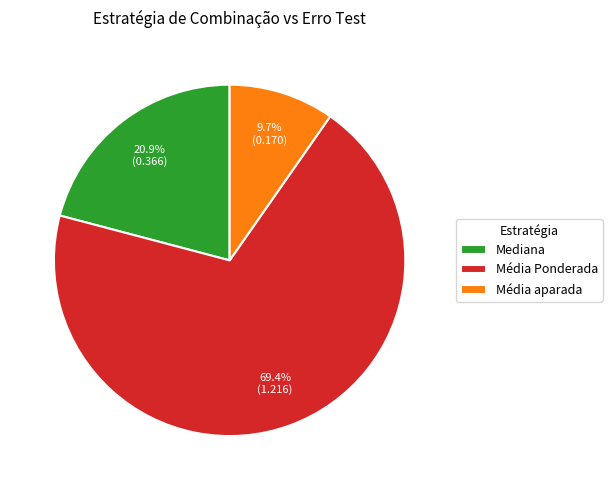

How many segments does this pie chart have?

3